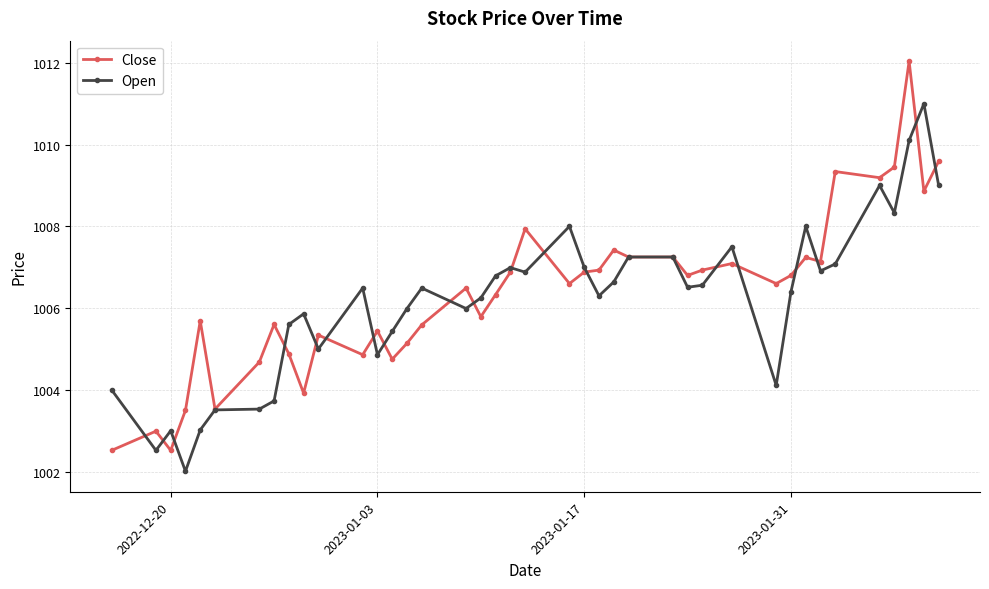

At how many categories does at least one series exceed 1005?

34